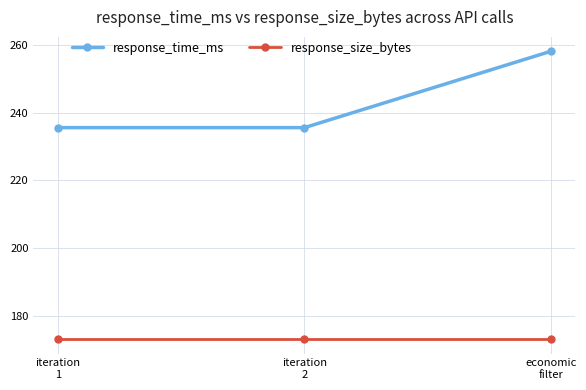

Which category has the highest value across all series?

economic
filter